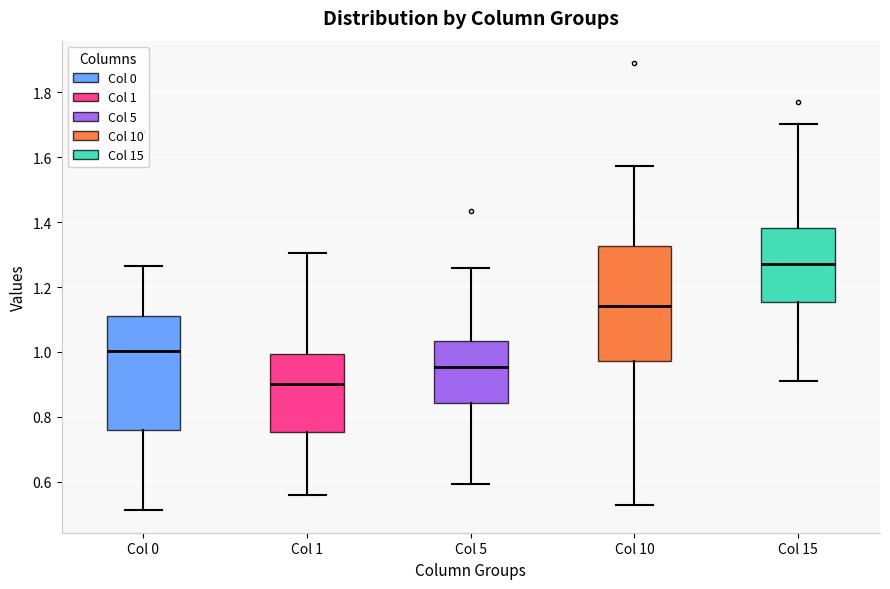

Reading left to right, transcribe this box plot: for each box, give where its median line is, the range the box spans, and where its two whiskers end, as read against the y-axis. The values are not printed on the chart, so give them approximately, as read against the axis.

Col 0: median 1.00, box 0.76 to 1.12, whiskers 0.52 to 1.26
Col 1: median 0.90, box 0.76 to 1.00, whiskers 0.56 to 1.30
Col 5: median 0.96, box 0.84 to 1.04, whiskers 0.60 to 1.26
Col 10: median 1.14, box 0.98 to 1.32, whiskers 0.52 to 1.58
Col 15: median 1.28, box 1.16 to 1.38, whiskers 0.92 to 1.70